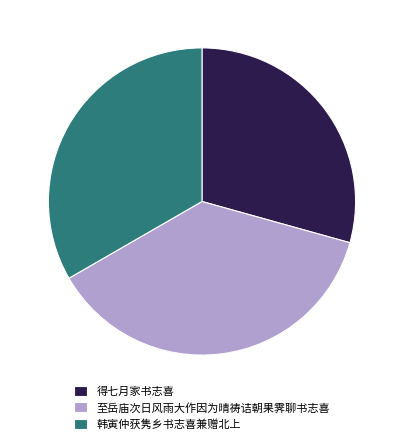

Is the sum of 得七月家书志喜 and 至岳庙次日风雨大作因为晴祷诘朝果霁聊书志喜 greater than half?

Yes